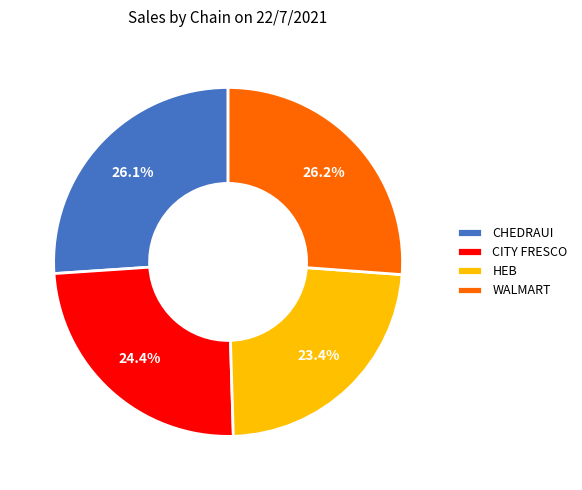

Does CHEDRAUI represent more than half of the total?

No